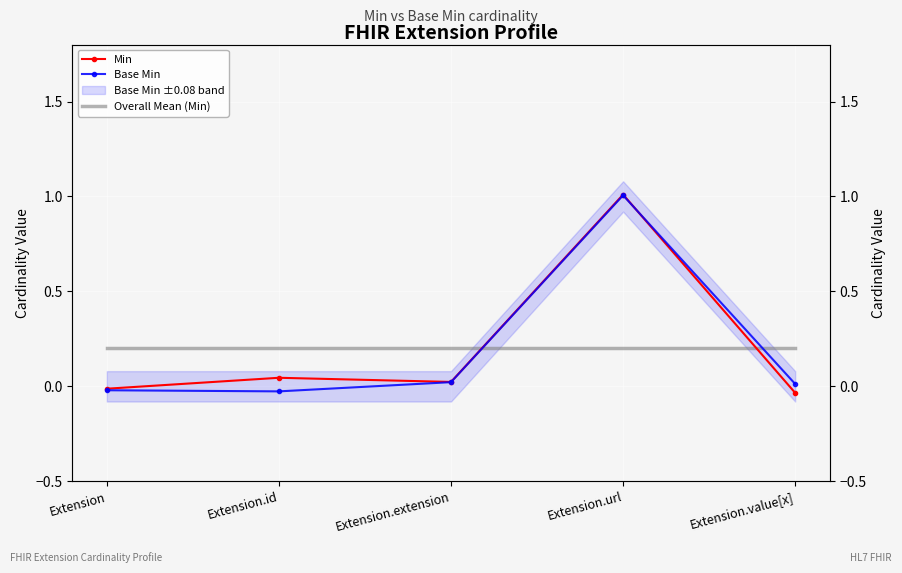

Which category has the lowest value across all series?

Extension.value[x]